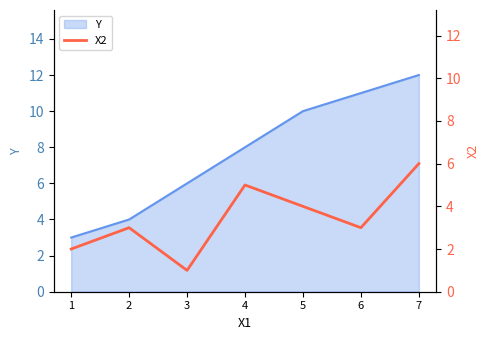

What is the change in value from 2 to 5?

+1